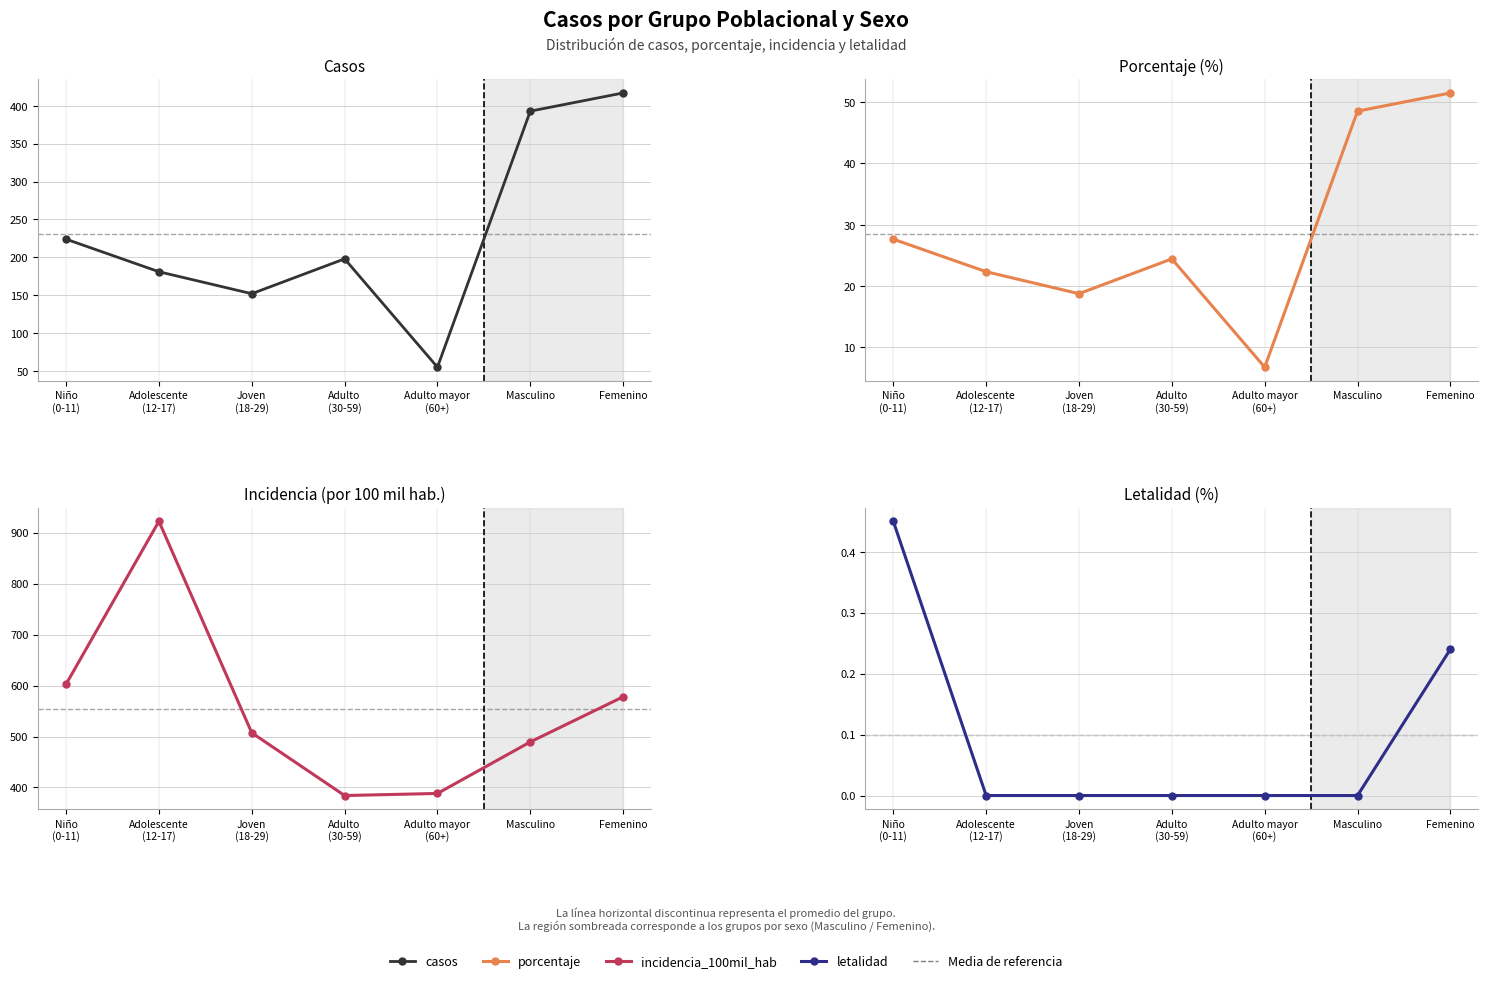

What is the lowest value of the porcentaje series?

6.8